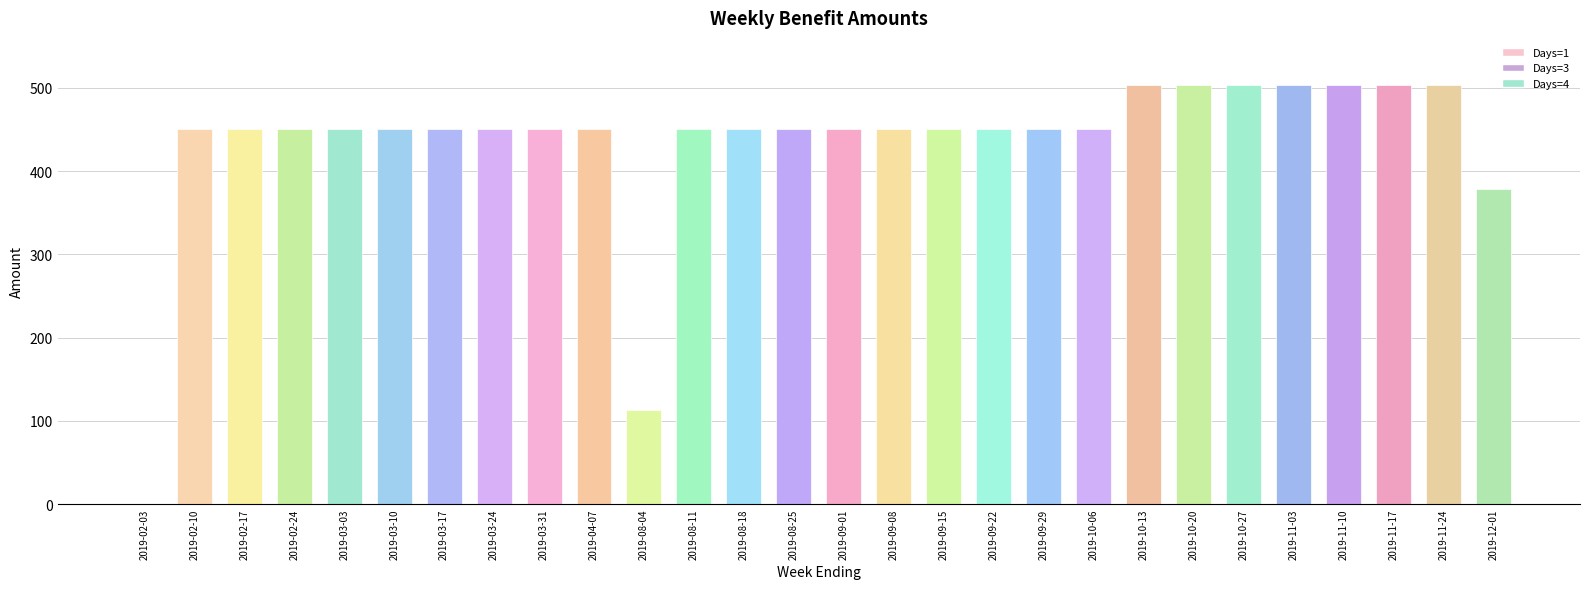

Between 2019-10-13 and 2019-11-24, which is larger?

2019-10-13